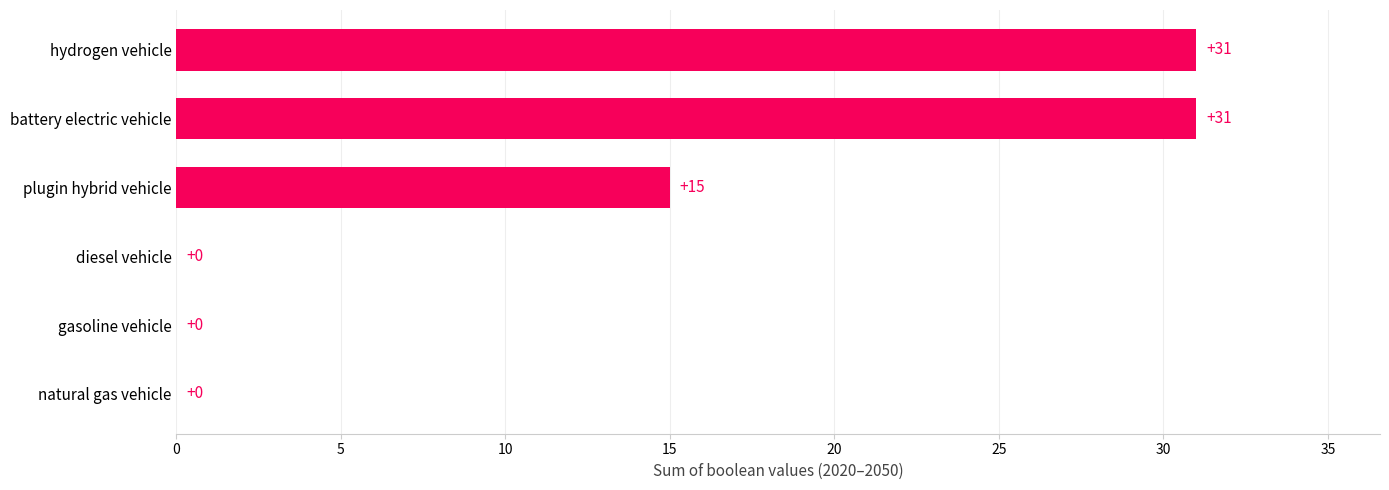

Between hydrogen vehicle and diesel vehicle, which is larger?

hydrogen vehicle